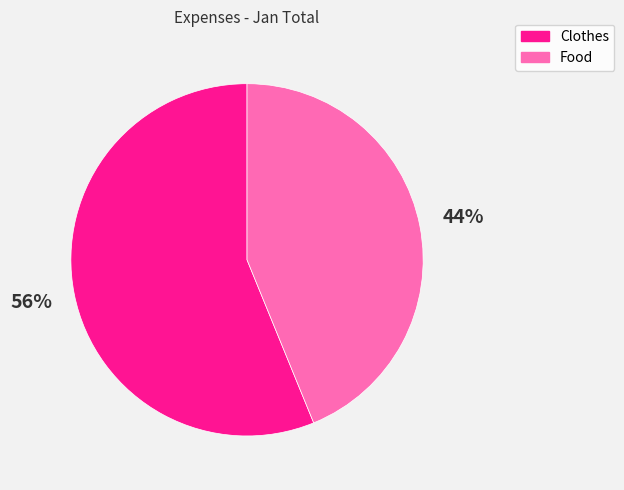

To the nearest percent, what percentage of the pie is Clothes?

56%